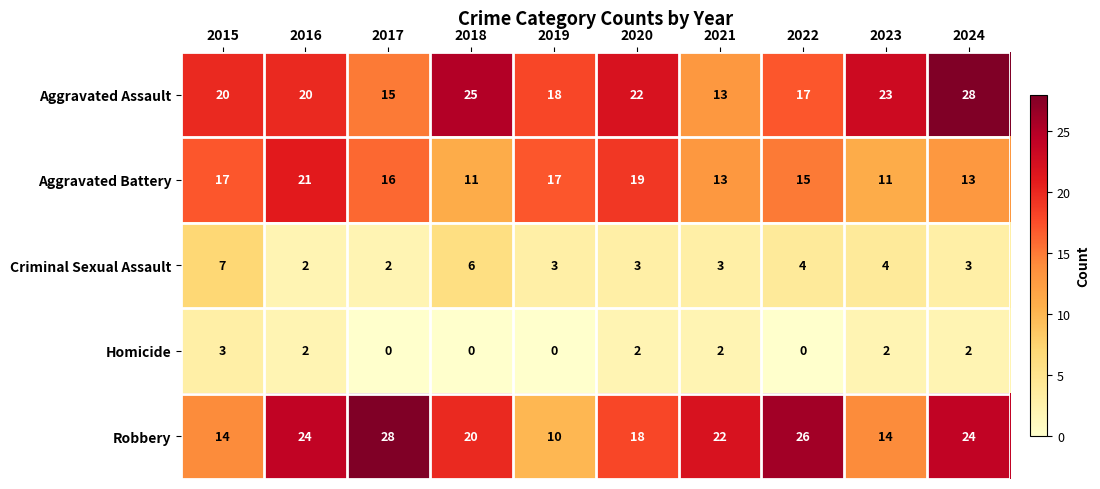

Which series has the largest range (max minus min)?

Robbery